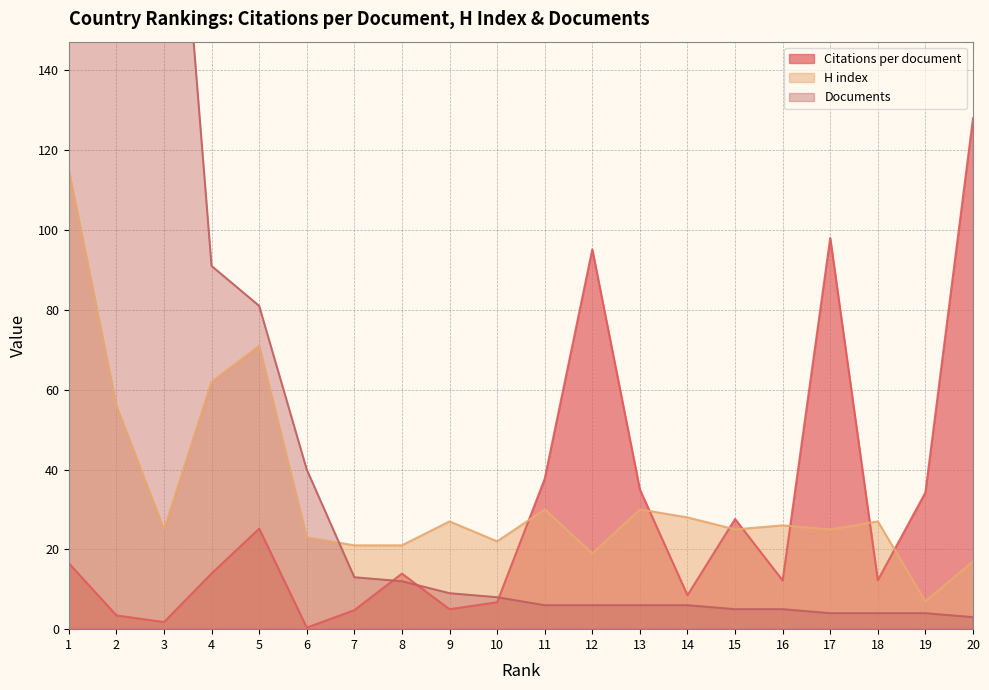

Which series has the largest total across all categories?

Documents